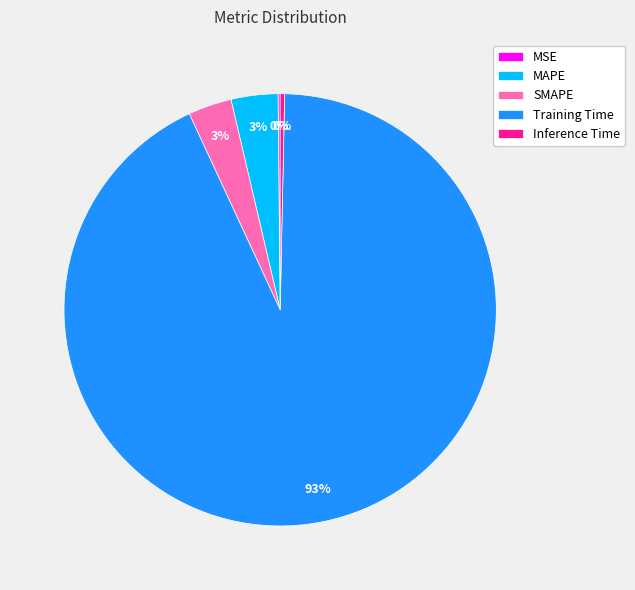

Which slice is the largest?

Training Time